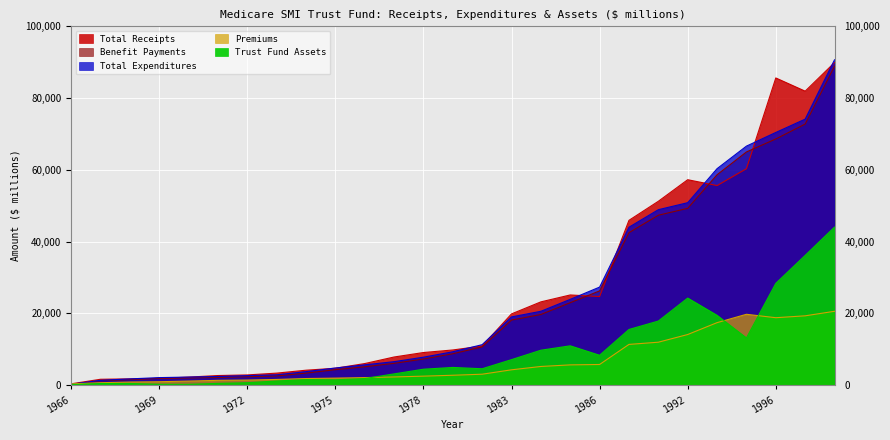

What is the value of the Total Expenditures point at the 5th from the left?

2212